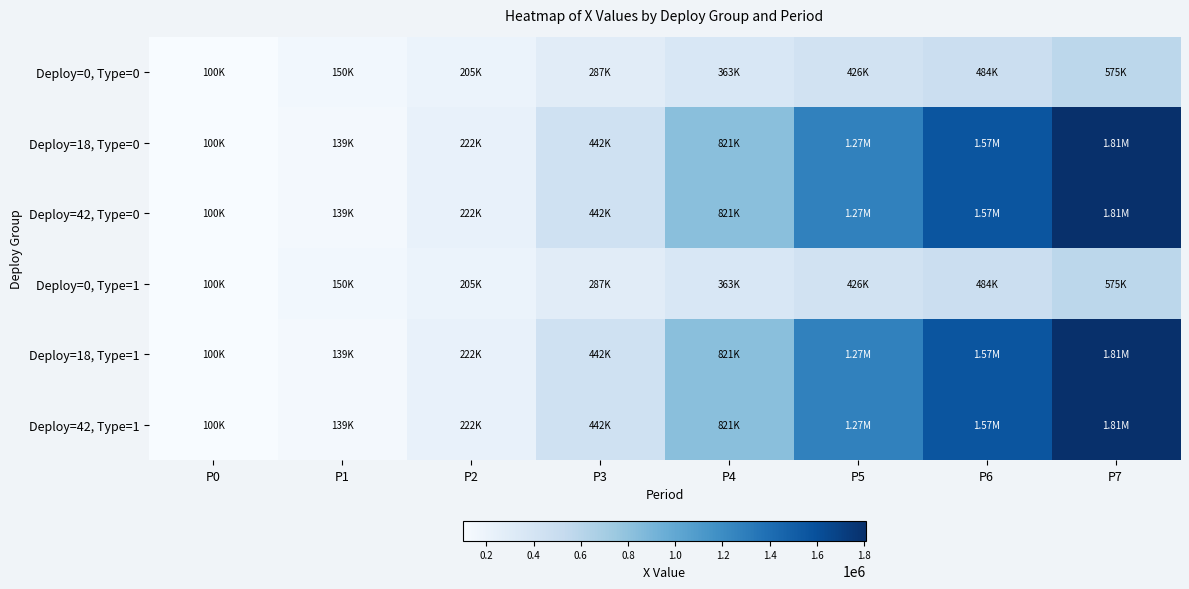

Reading left to right, transcribe all the data shown in this chart.

Deploy=0, Type=0: P0=100000.0	P1=149719.3	P2=205115.3	P3=286880.3	P4=362876.5	P5=426283.6	P6=484106.5	P7=575207.2
Deploy=18, Type=0: P0=99790.3	P1=138928.2	P2=222177.1	P3=441601.7	P4=820992.8	P5=1271075.9	P6=1566175.1	P7=1808884.4
Deploy=42, Type=0: P0=99790.3	P1=138928.2	P2=222177.1	P3=441601.7	P4=820992.8	P5=1271075.9	P6=1566175.1	P7=1808884.4
Deploy=0, Type=1: P0=100000.0	P1=149719.3	P2=205115.3	P3=286880.3	P4=362876.5	P5=426283.6	P6=484106.5	P7=575207.2
Deploy=18, Type=1: P0=99790.3	P1=138928.2	P2=222177.1	P3=441601.7	P4=820992.8	P5=1271075.9	P6=1566175.1	P7=1808884.4
Deploy=42, Type=1: P0=99790.3	P1=138928.2	P2=222177.1	P3=441601.7	P4=820992.8	P5=1271075.9	P6=1566175.1	P7=1808884.4